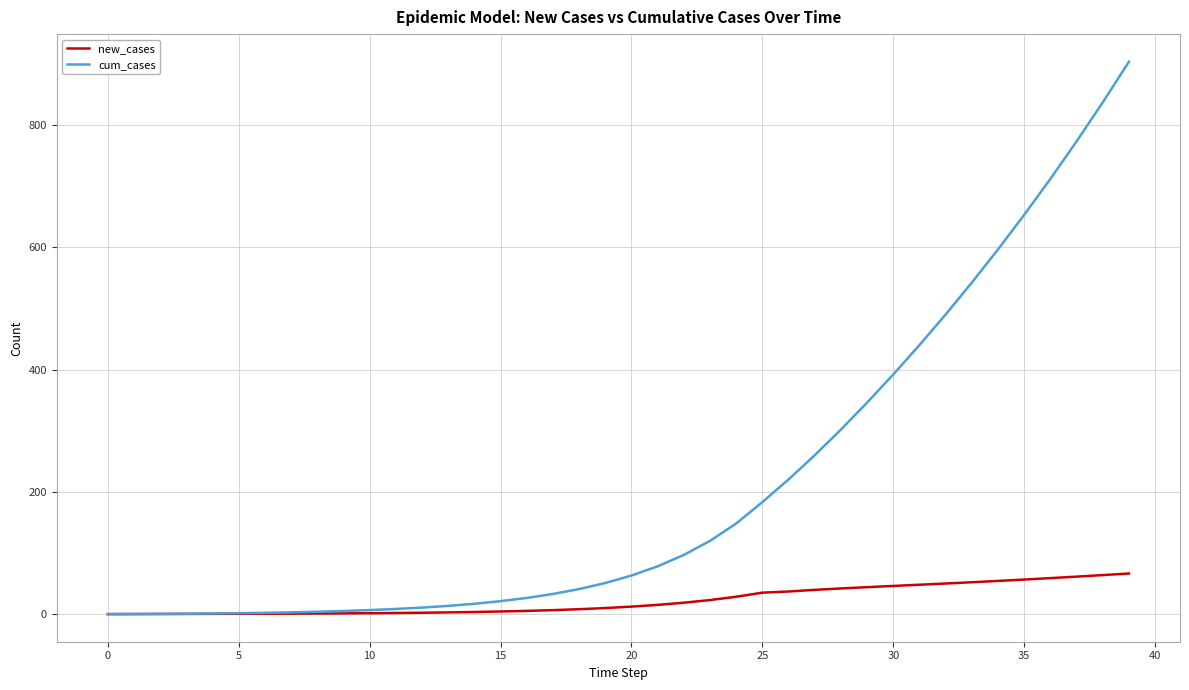

Rank the series by their maximum value, from lowest to highest.

new_cases, cum_cases